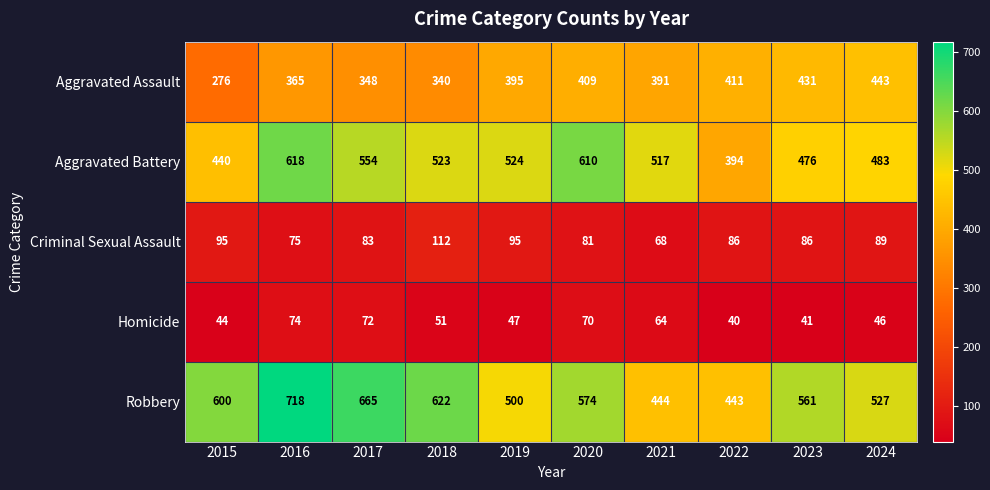

At which label does Aggravated Battery reach its peak?

2016